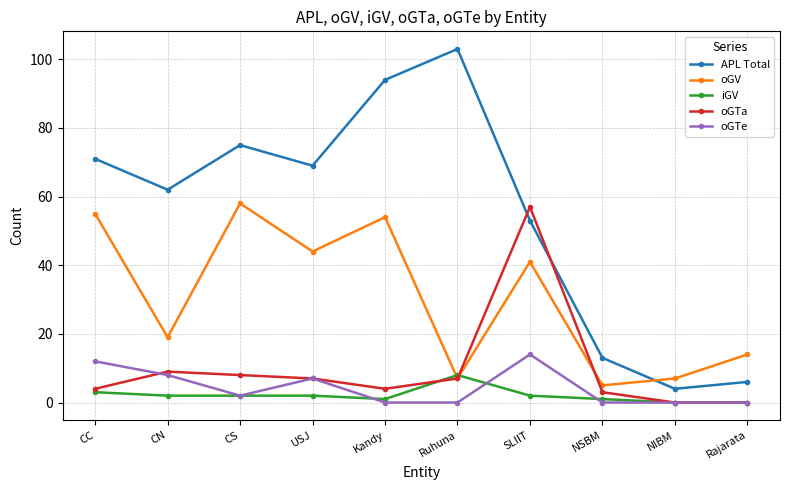

True or false: APL Total and oGV cross at least once.

True